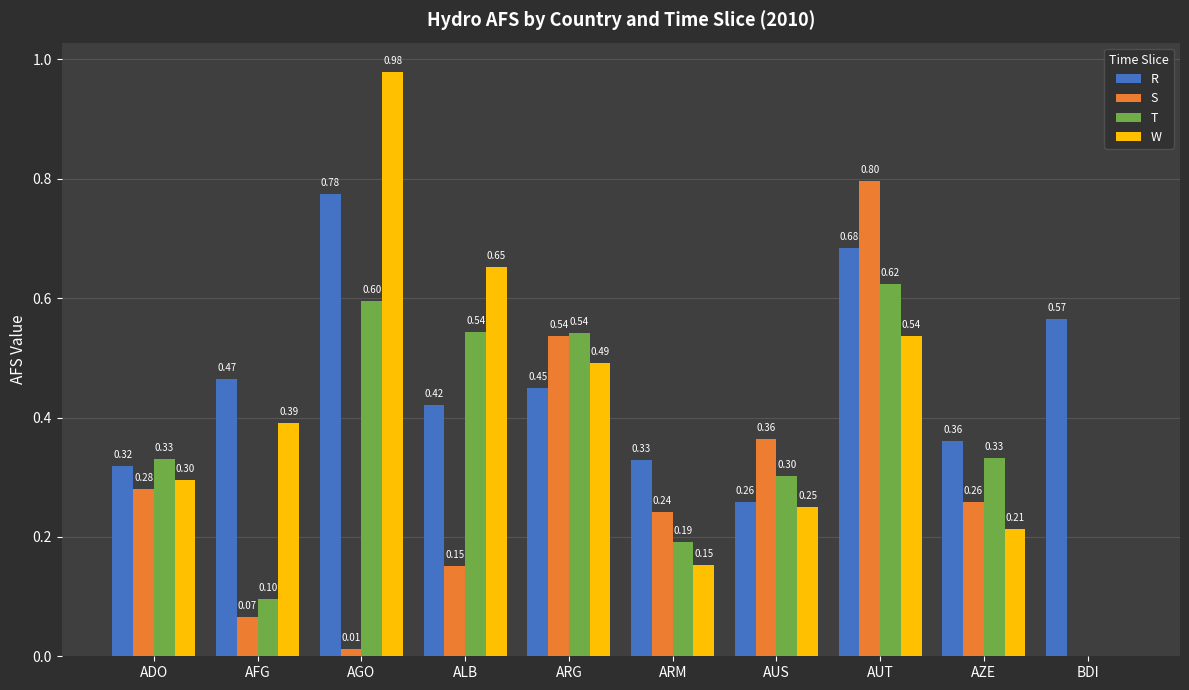

Between ADO and ARM, which series saw the biggest shift?

W